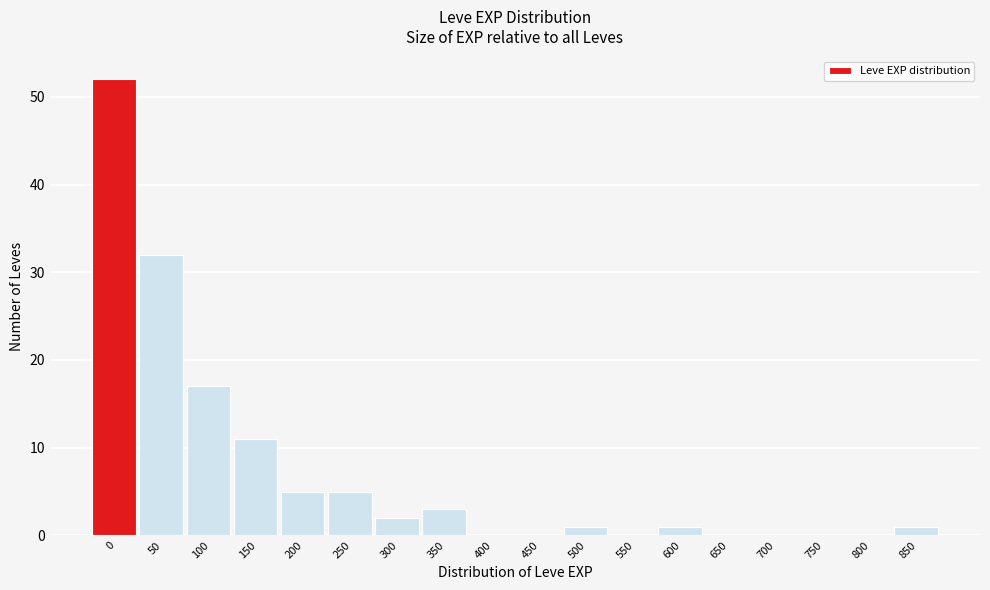

Reading left to right, transcribe all the data shown in this chart.

0=52	50=32	100=17	150=11	200=5	250=5	300=2	350=3	400=0	450=0	500=1	550=0	600=1	650=0	700=0	750=0	800=0	850=1